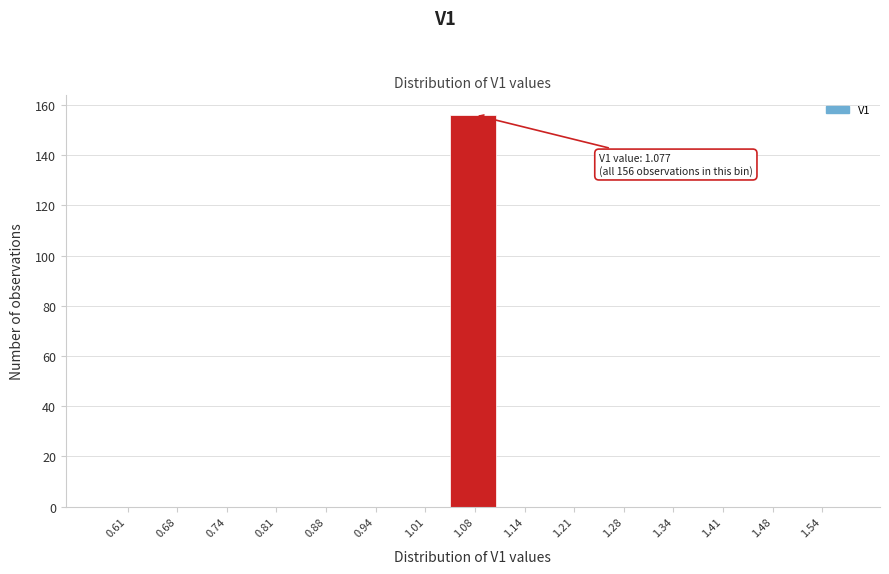

Over which range of the x-axis is the bar tallest?

1.04 to 1.11